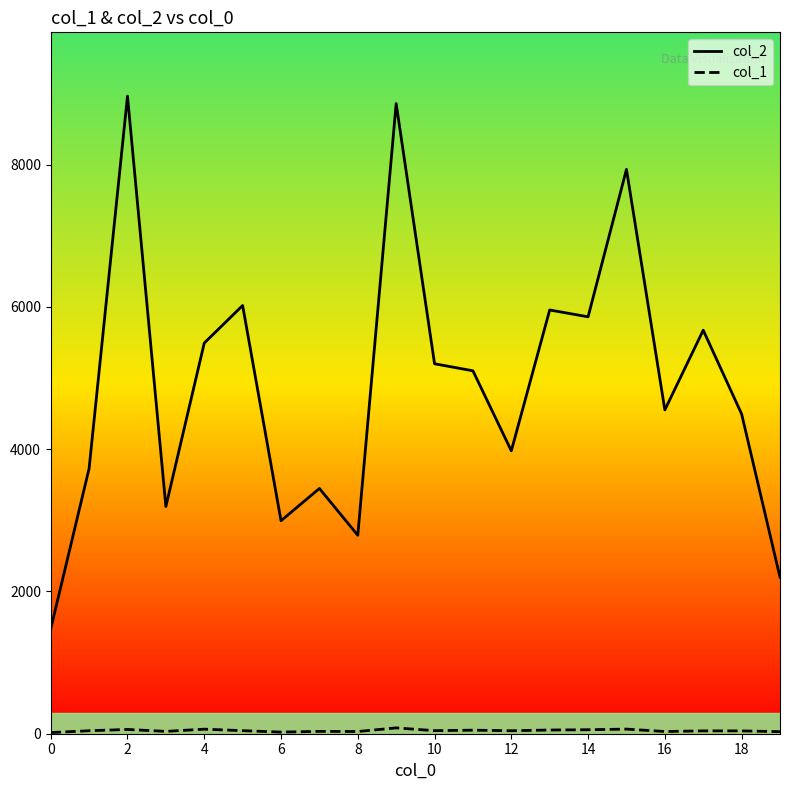

How many lines are shown in the chart?

2